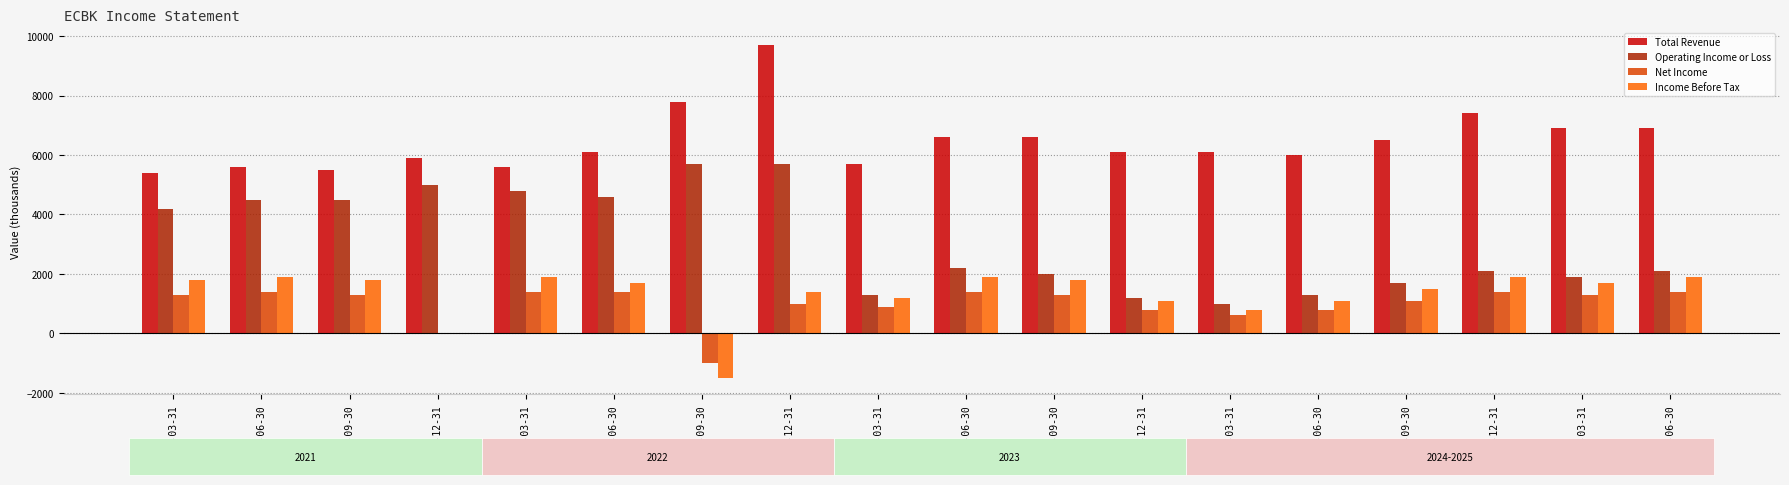

Count the number of categories in the chart.

18